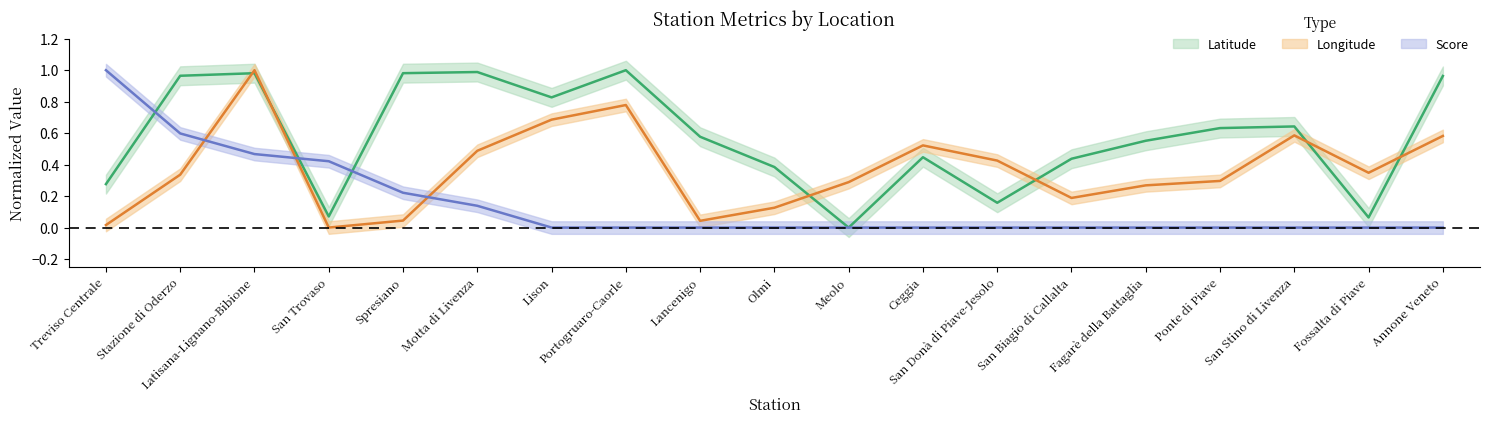

Is it true that Score equals 0.0 at Portogruaro-Caorle?

True